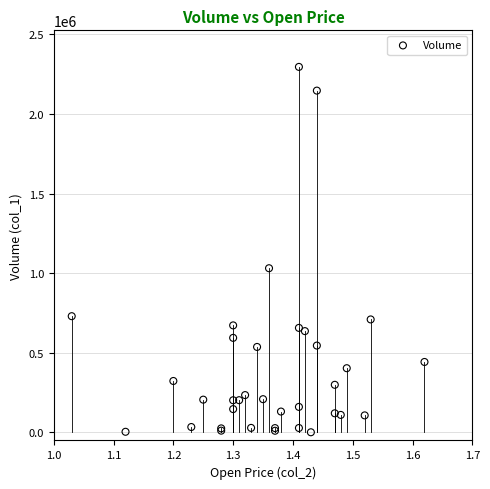

What Y value in the scatter plot is closest to 1148520?

1031440